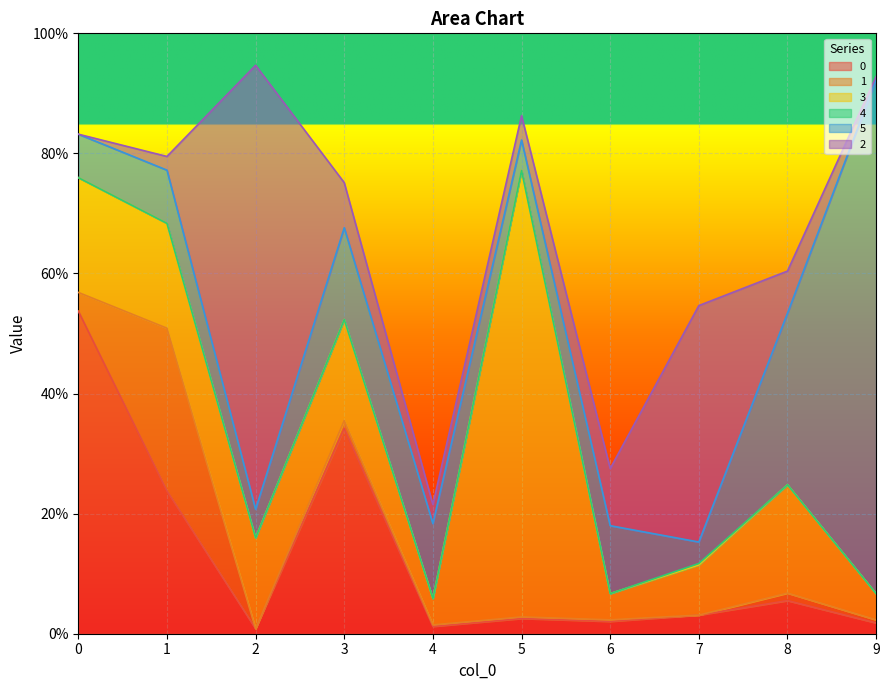

Where is the first local maximum for 3?

3